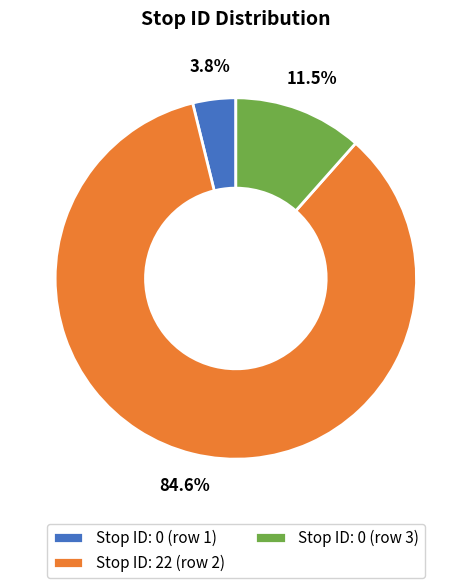

Which category has the biggest portion of the pie?

Stop ID: 22 (row 2)